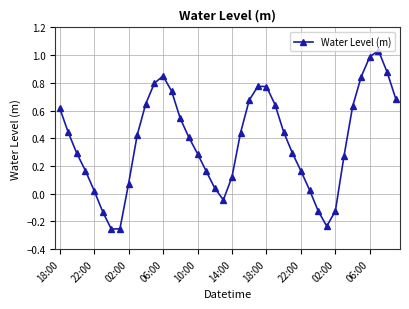

True or false: the data has more than 1 interior local peaks.

True